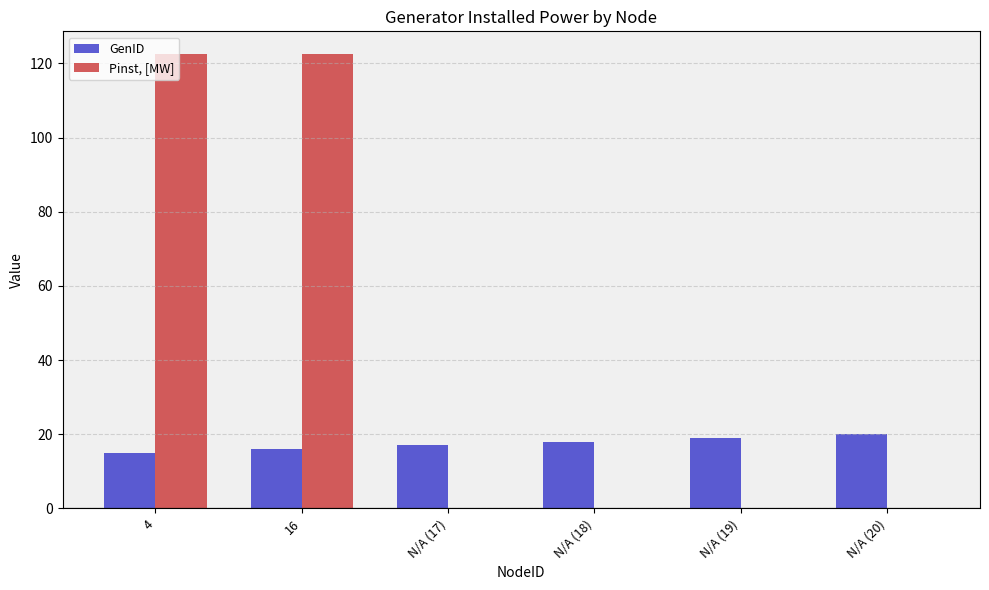

Is the value of Pinst, [MW] at 4 greater than the value of GenID at N/A (18)?

Yes